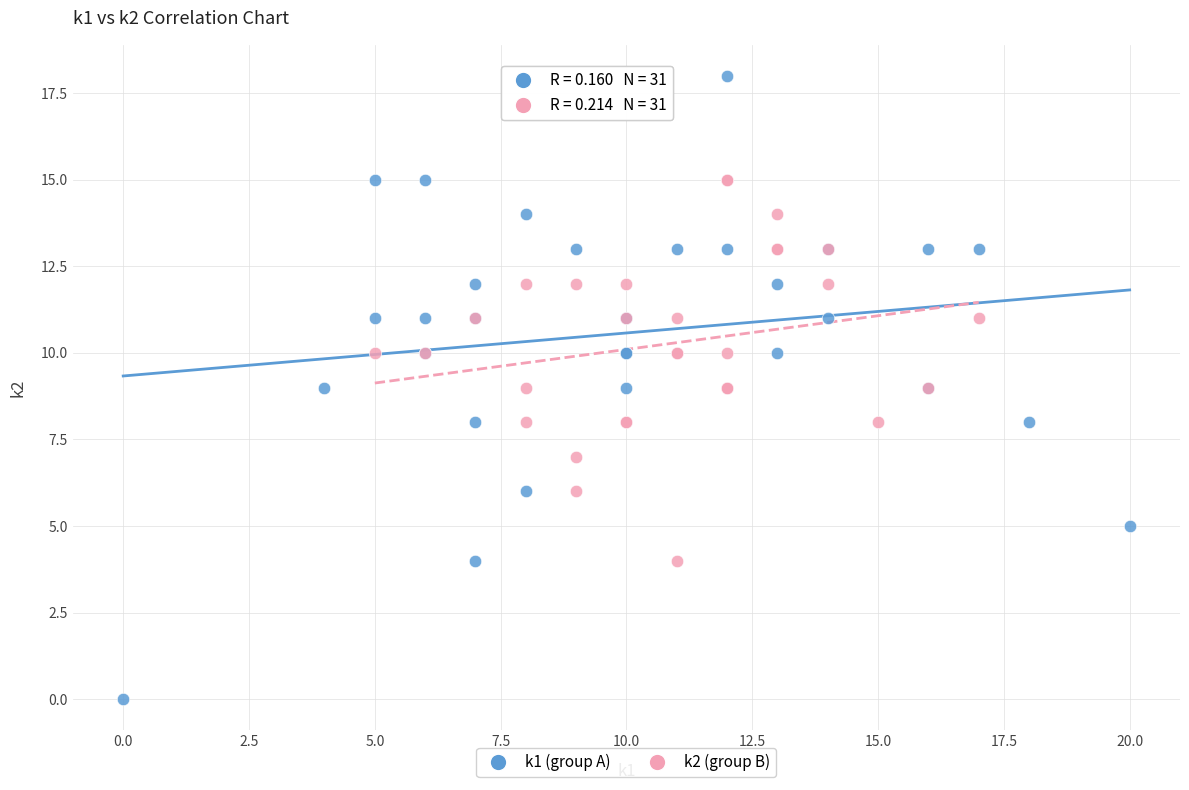

Which series has the largest Y range (max minus min)?

k1 (group A)